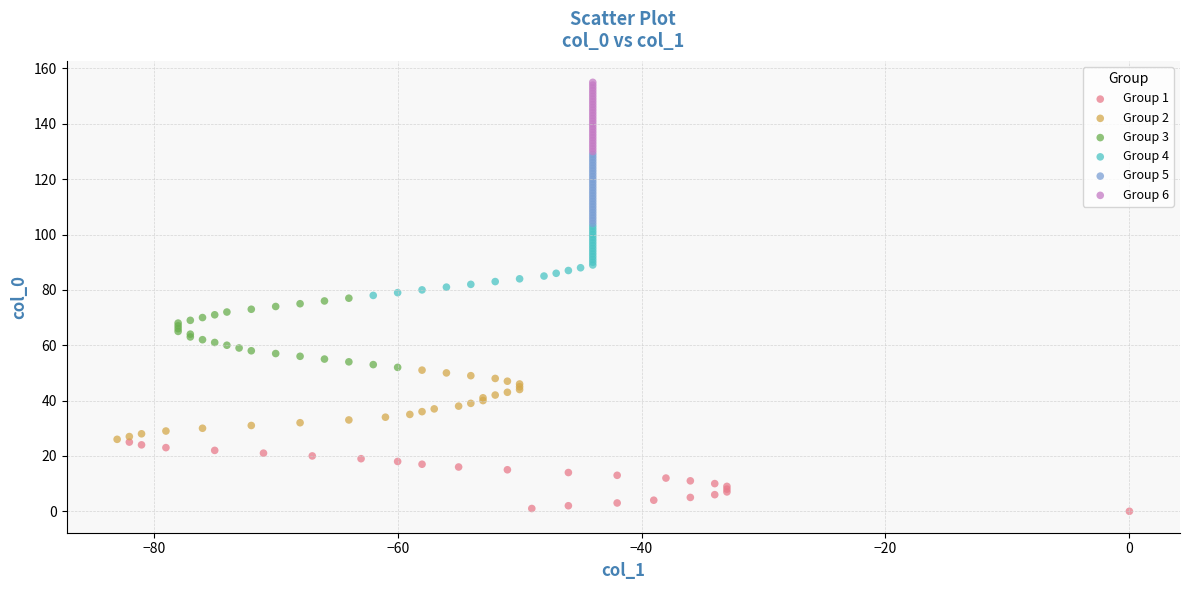

What are all the series names shown in the legend?

Group 1, Group 2, Group 3, Group 4, Group 5, Group 6